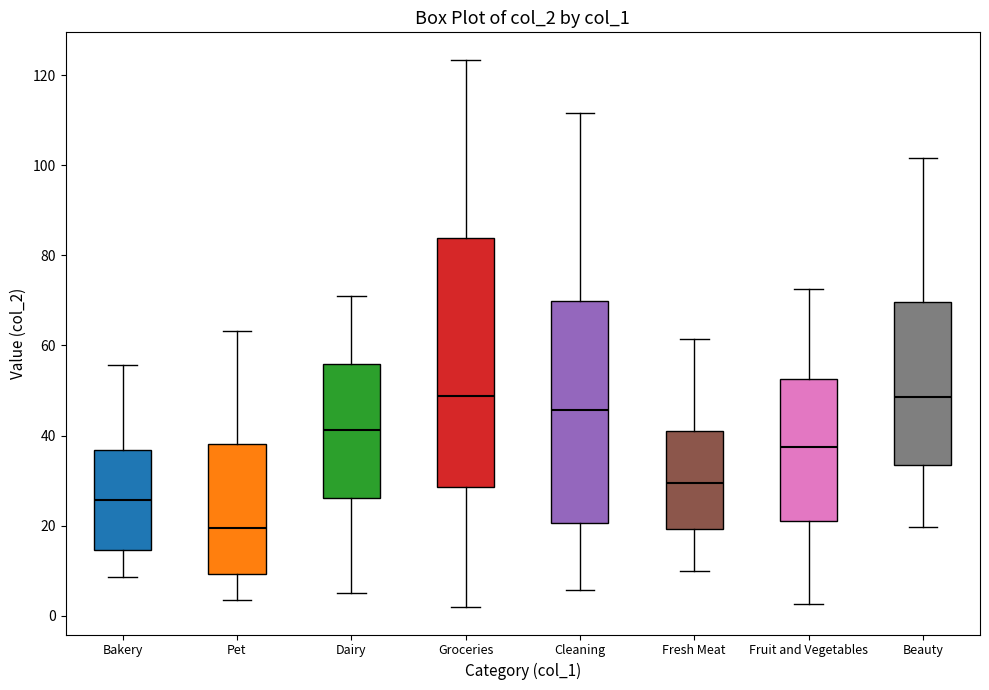

Comparing the boxes themselves (not the whiskers), which one is the tallest?

Groceries